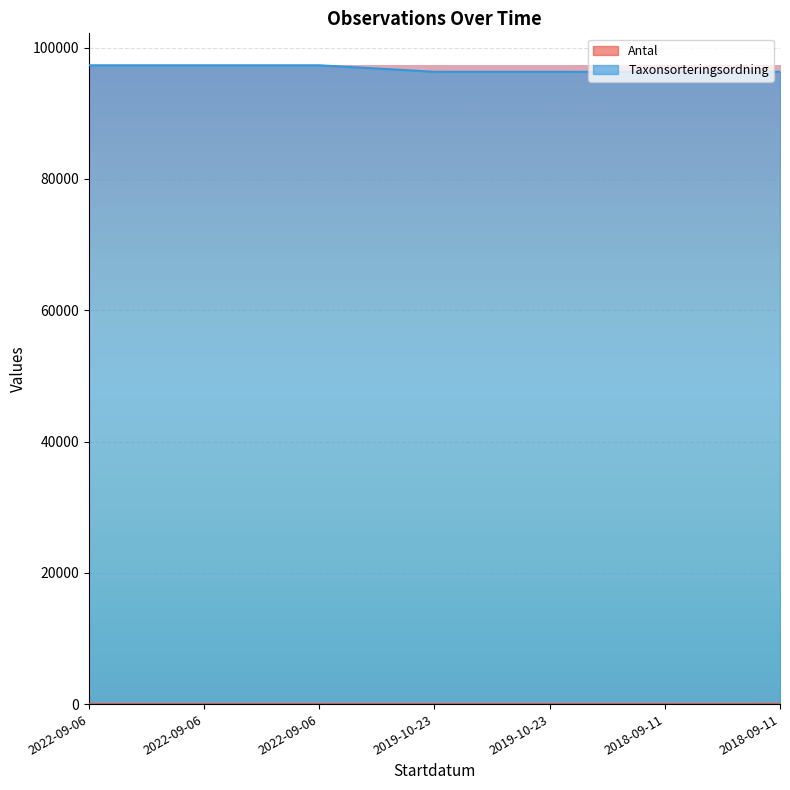

Between 2019-10-23 and 2018-09-11, which is larger?

2019-10-23